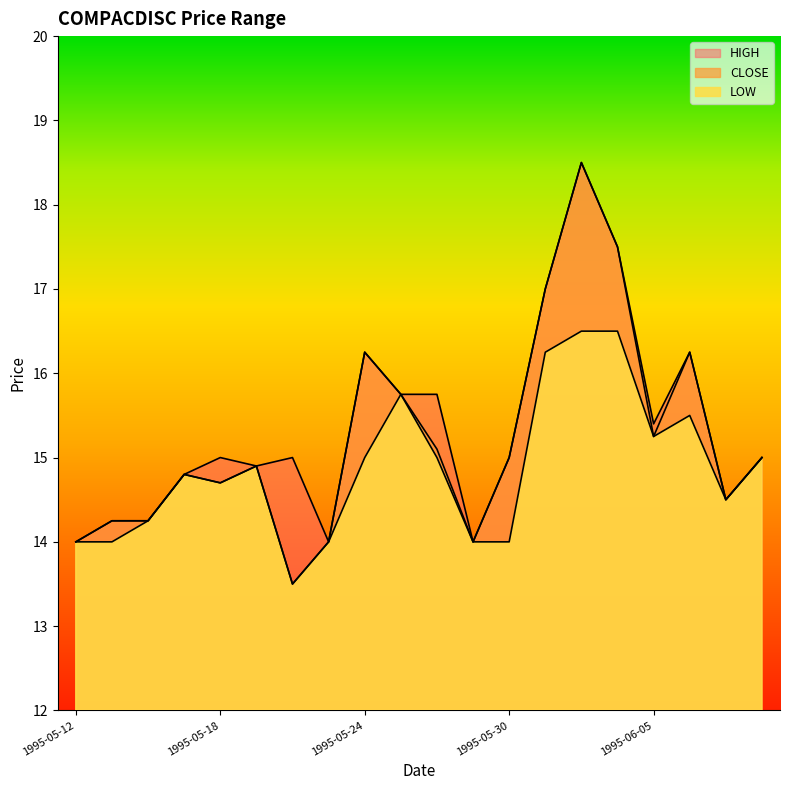

True or false: LOW has more than 1 interior local peaks.

True